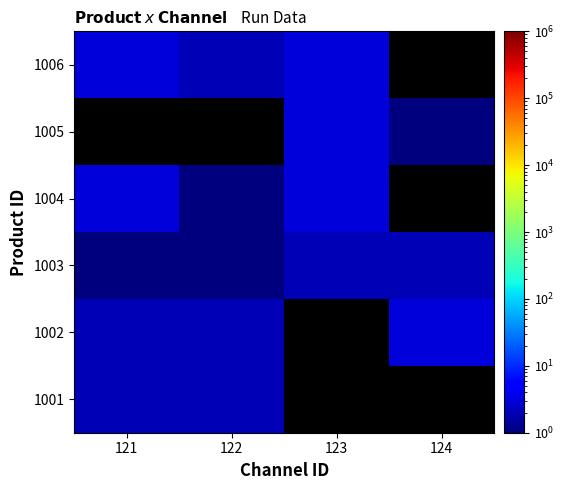

What is the total value across all series at 123?

11.2